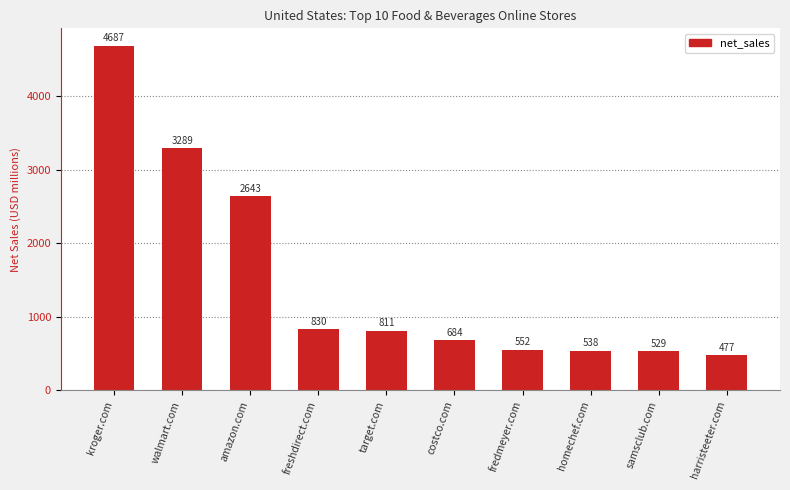

What is the difference between the values at target.com and fredmeyer.com?

259